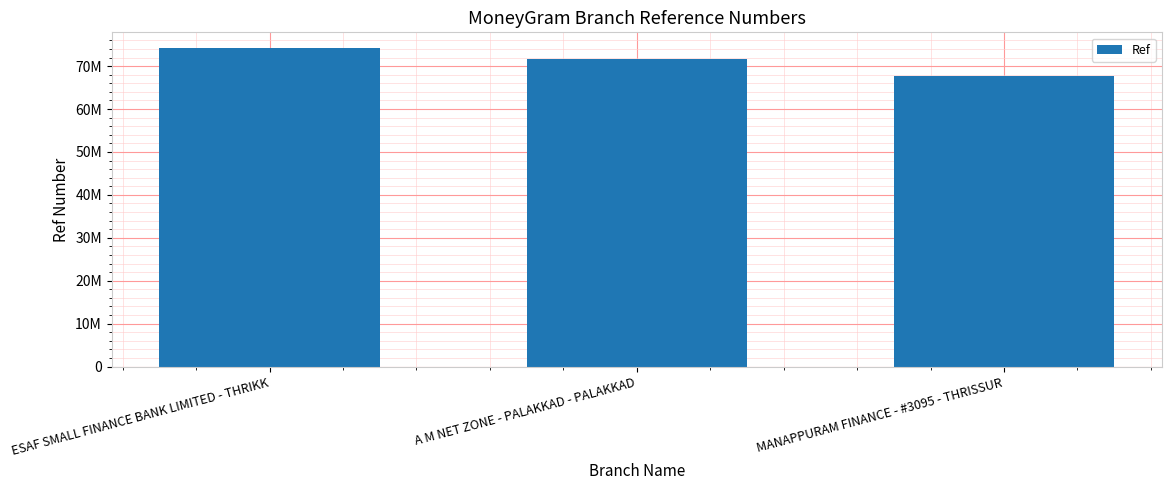

Read the value at A M NET ZONE - PALAKKAD - PALAKKAD, to the nearest 10.

71723580